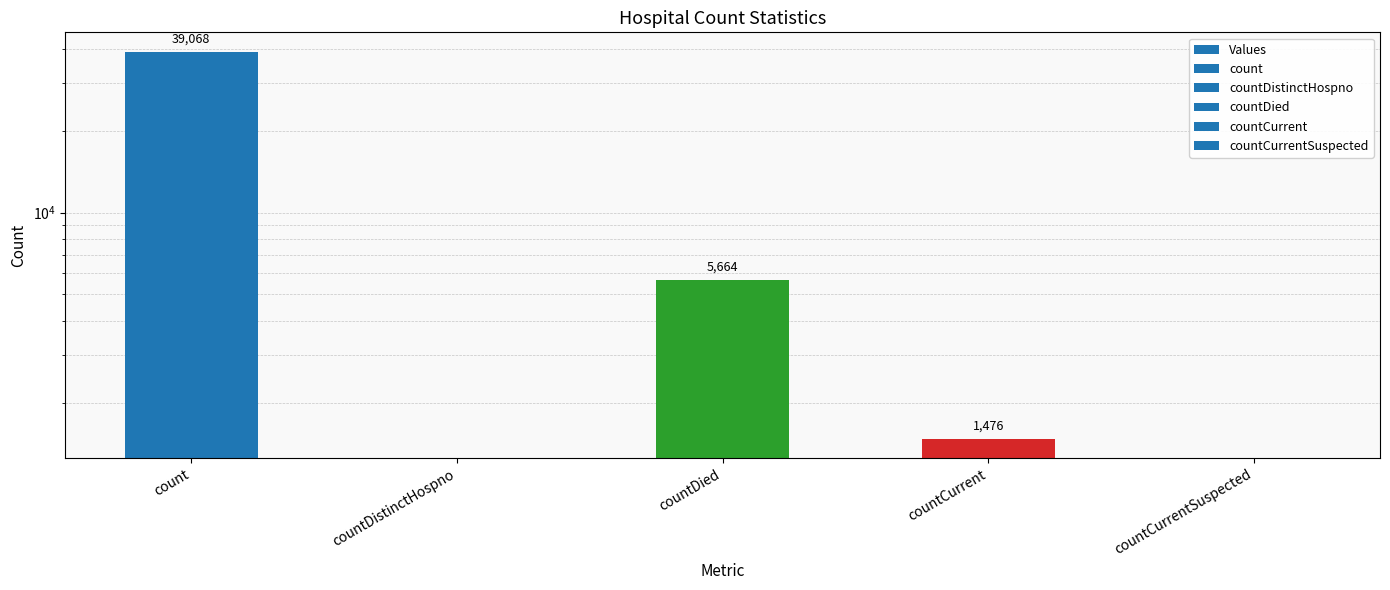

What is the difference between the maximum and minimum values?

39068